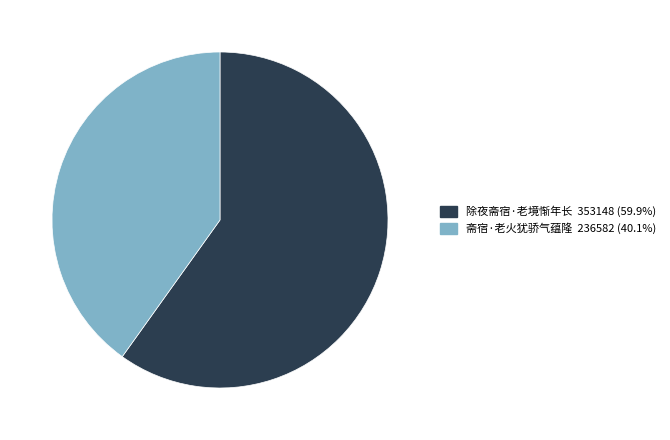

Which slice represents more than half of the pie?

除夜斋宿·老境惭年长